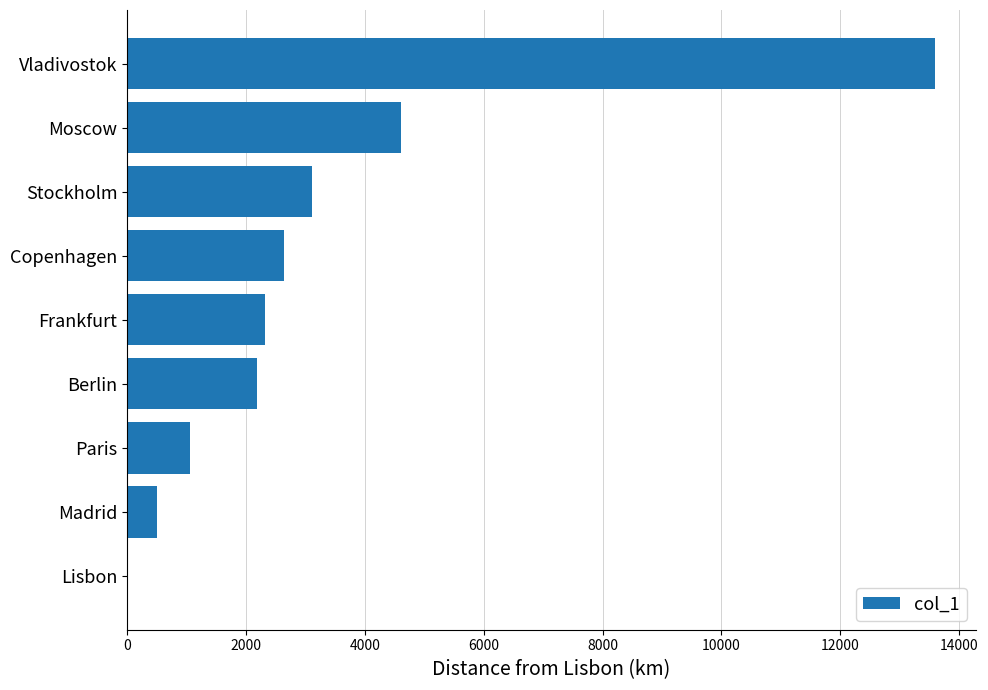

At which label is the value closest to 6798?

Moscow